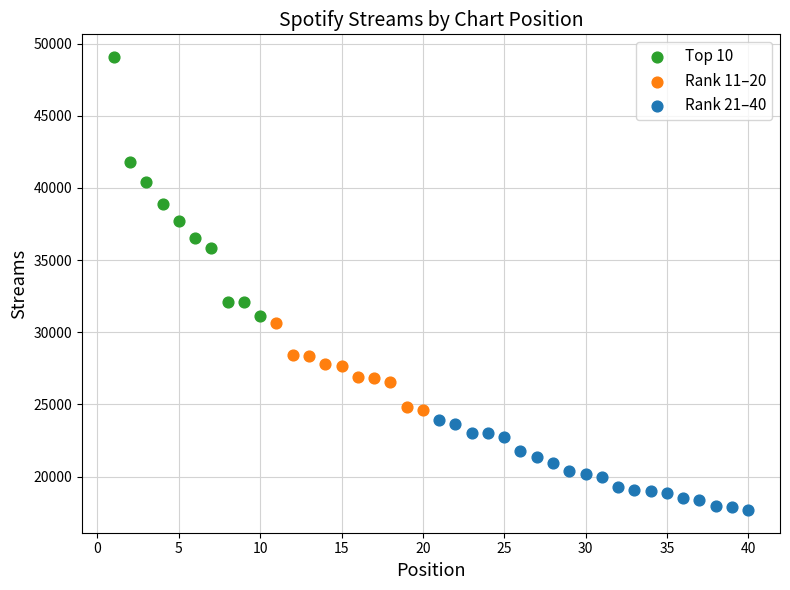

What are all the series names shown in the legend?

Top 10, Rank 11–20, Rank 21–40